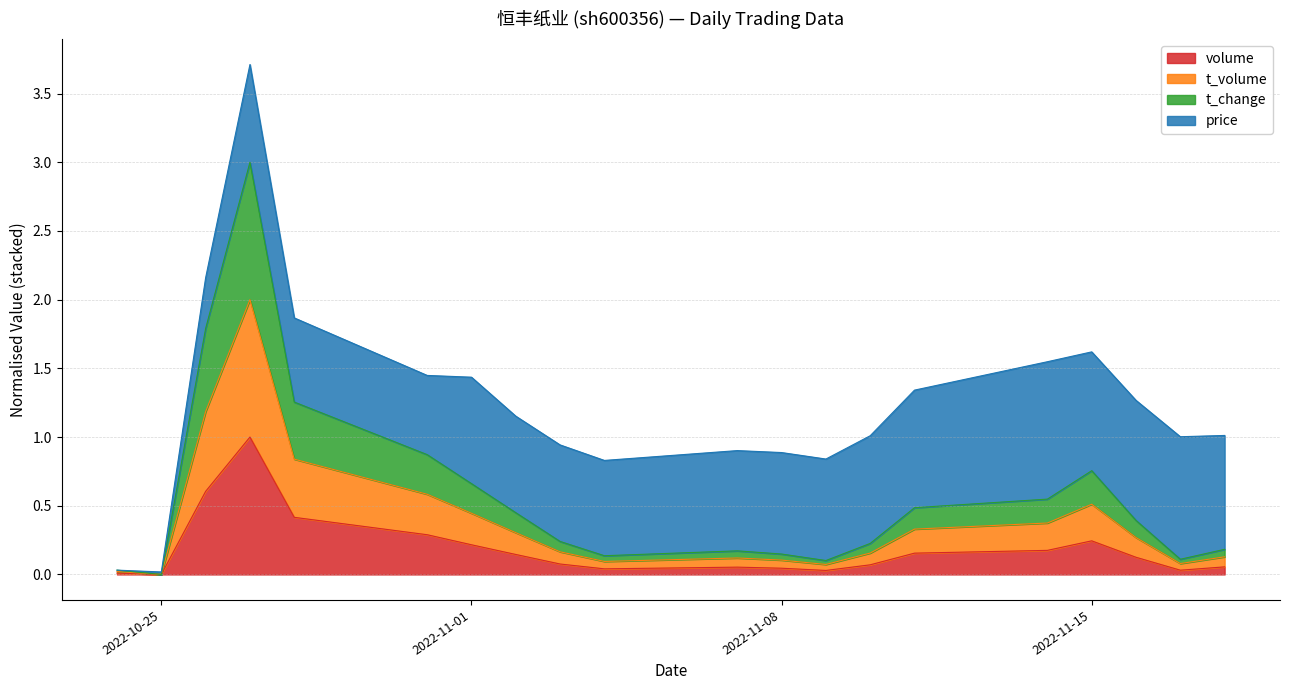

Does the chart have visible grid lines?

Yes